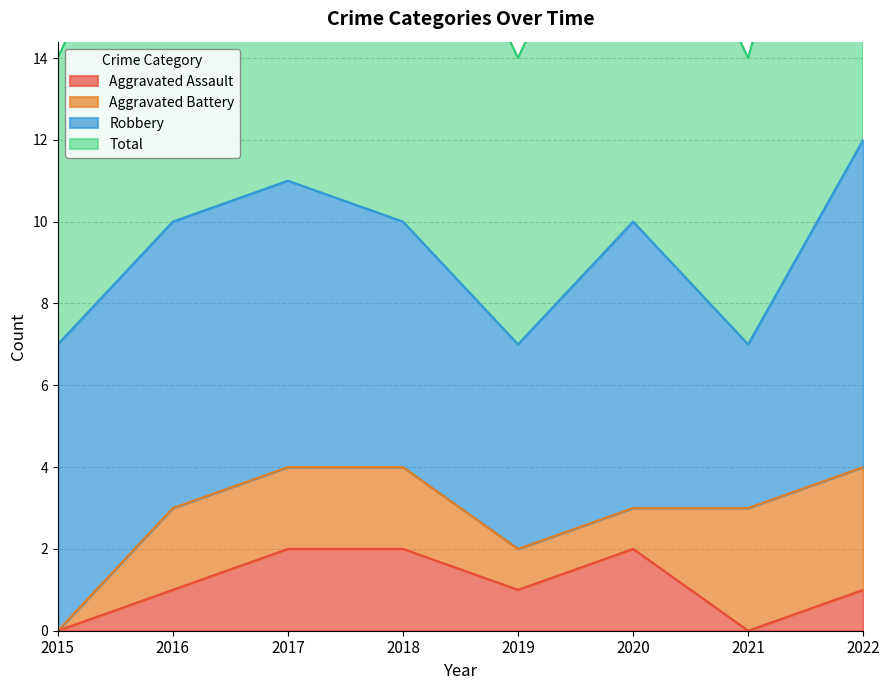

Is it true that Aggravated Assault equals -1 at 2021?

False